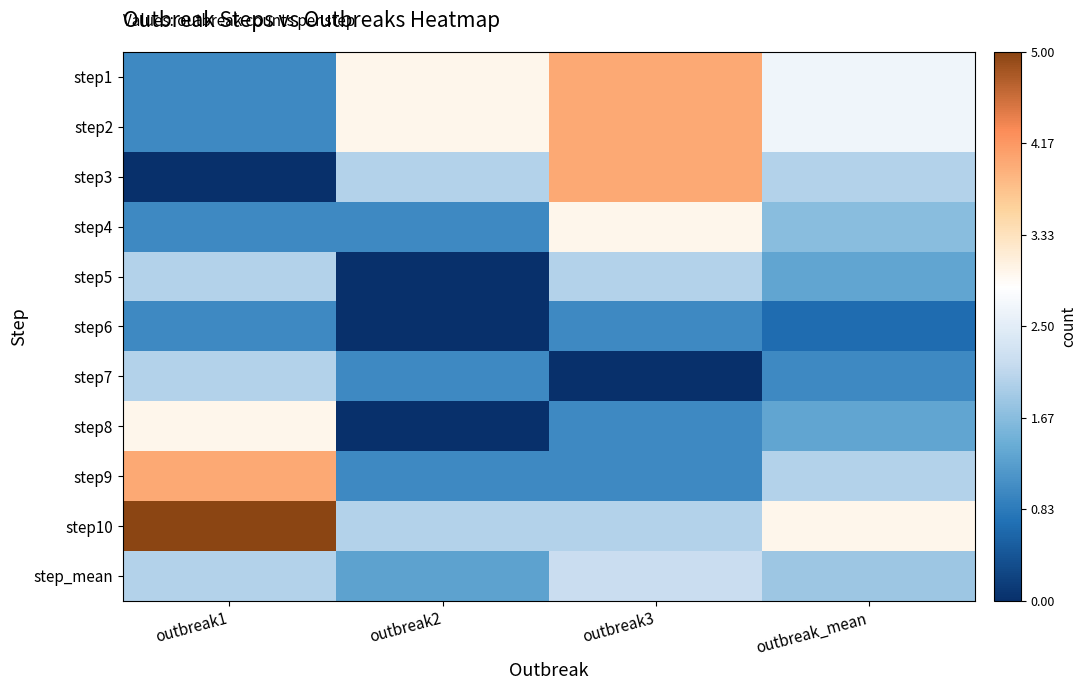

At outbreak1, list the series in order from smallest to largest.

step3, step1, step2, step4, step6, step5, step7, step_mean, step8, step9, step10